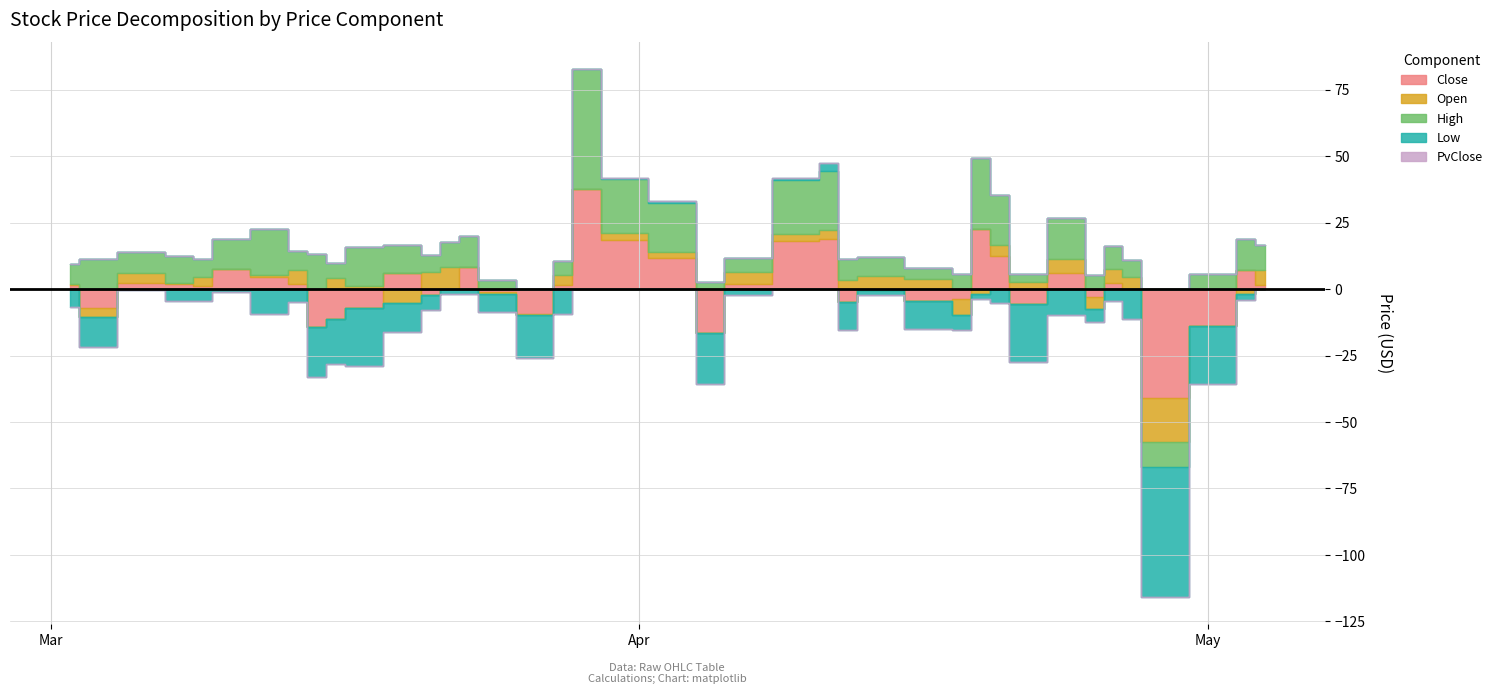

Which series has the largest total across all categories?

High